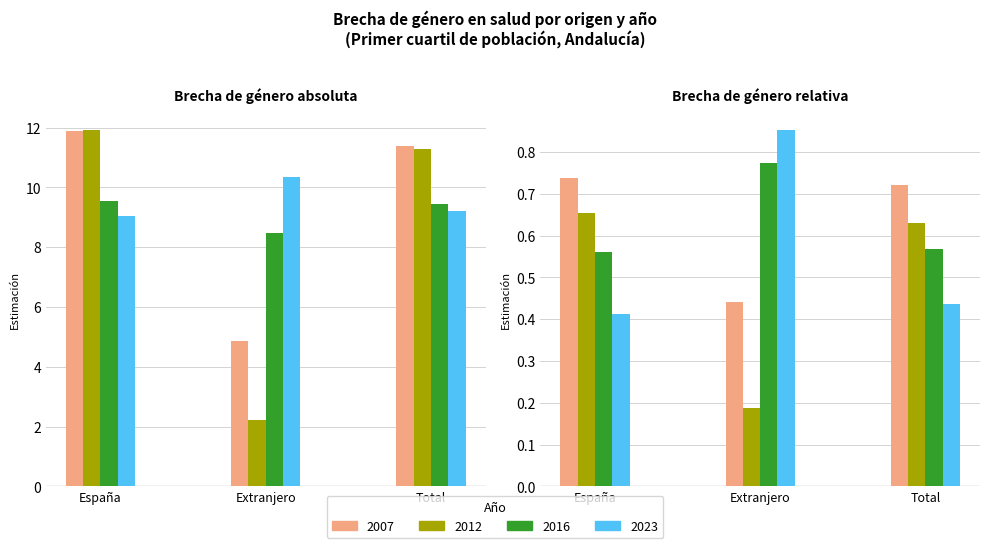

The 2016 series shows 2.2 at Total. True or false?

False